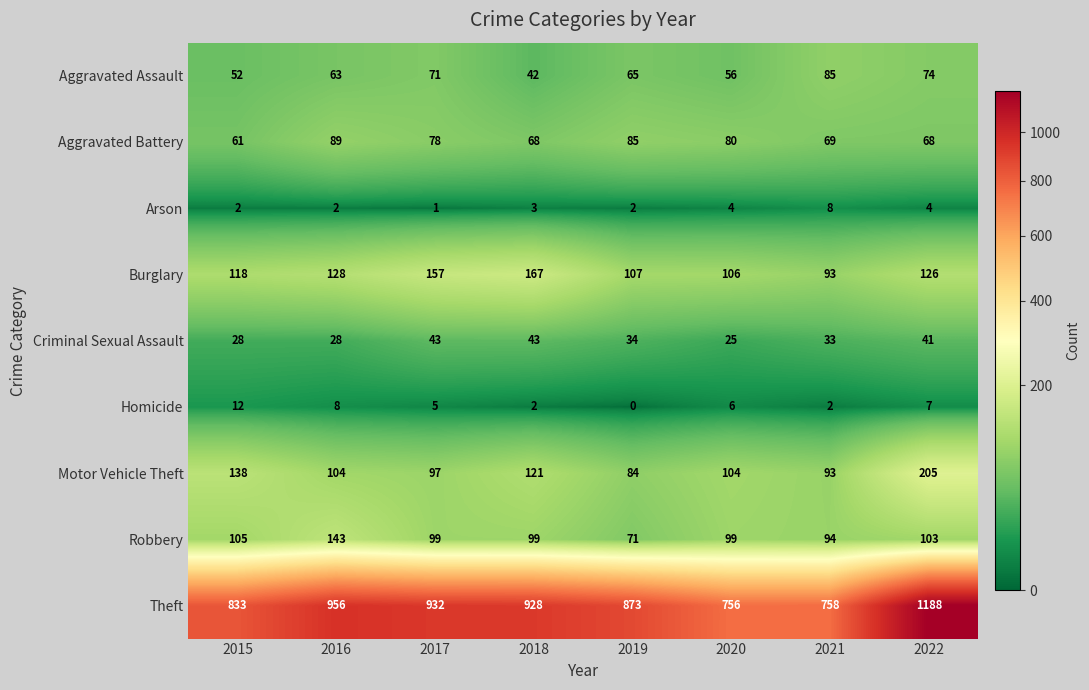

What is the highest value of the Aggravated Assault series?

85